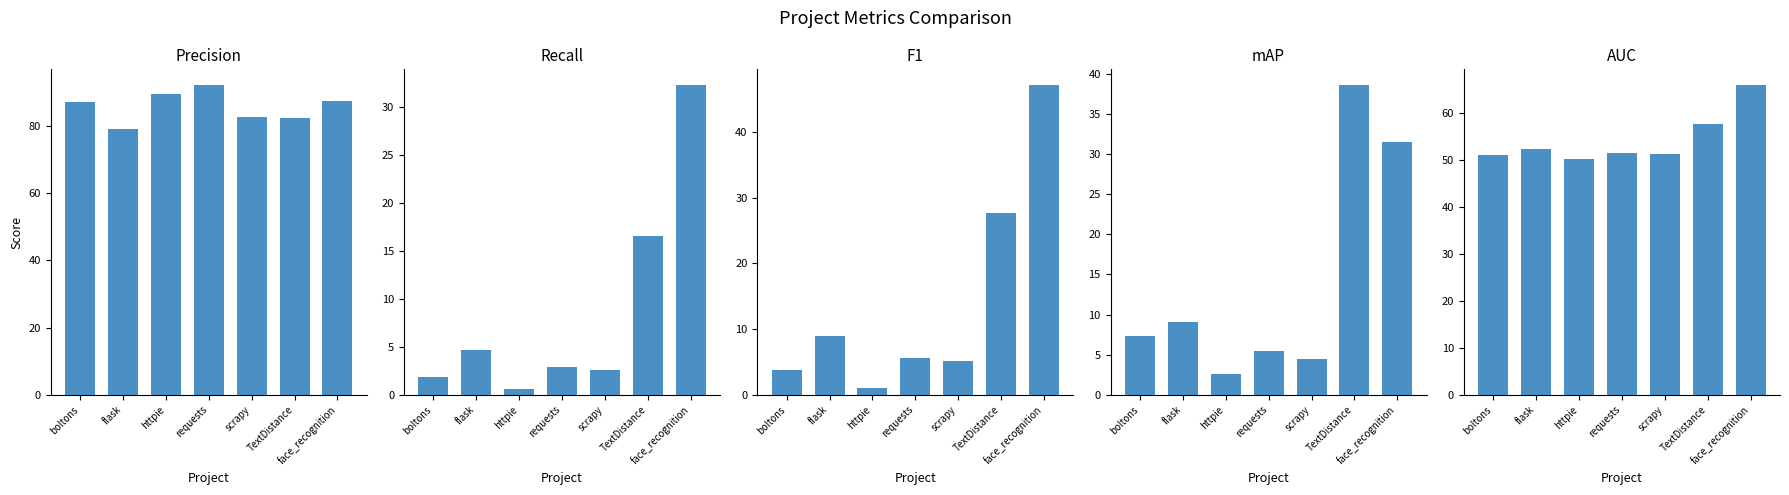

Between face_recognition and requests, which is larger?

requests